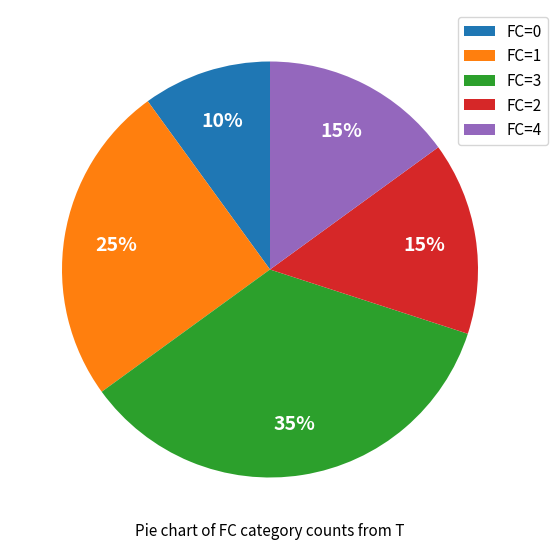

What is the ratio of the value at FC=1 to the value at FC=3?

0.7